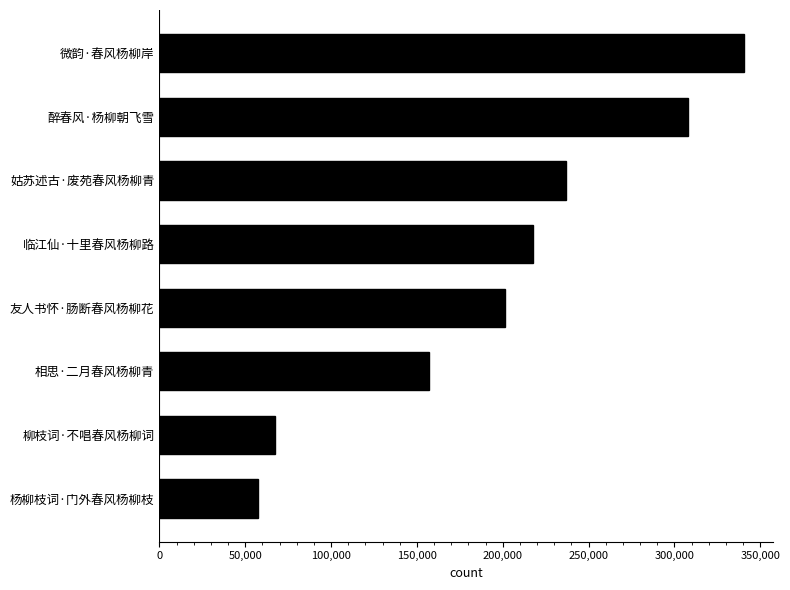

Rank the categories by value from highest to lowest.

微韵·春风杨柳岸, 醉春风·杨柳朝飞雪, 姑苏述古·废苑春风杨柳青, 临江仙·十里春风杨柳路, 友人书怀·肠断春风杨柳花, 相思·二月春风杨柳青, 柳枝词·不唱春风杨柳词, 杨柳枝词·门外春风杨柳枝